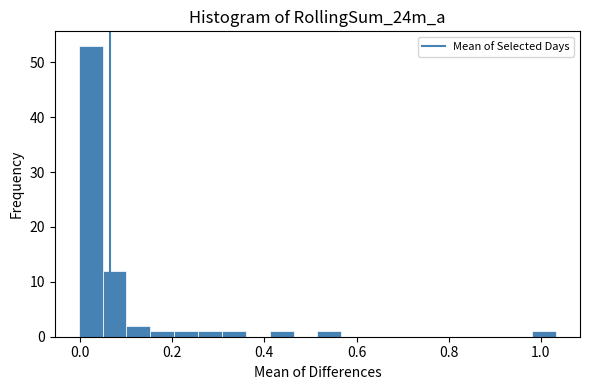

Around what value on the x-axis is the tallest bar? Give the approximate position of its centre, as read against the axis.

0.02